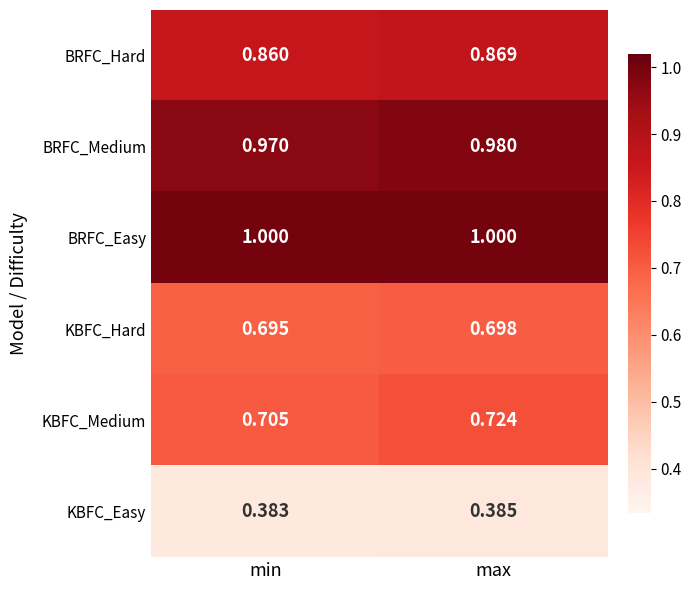

Which category has the lowest value in the KBFC_Hard series?

min